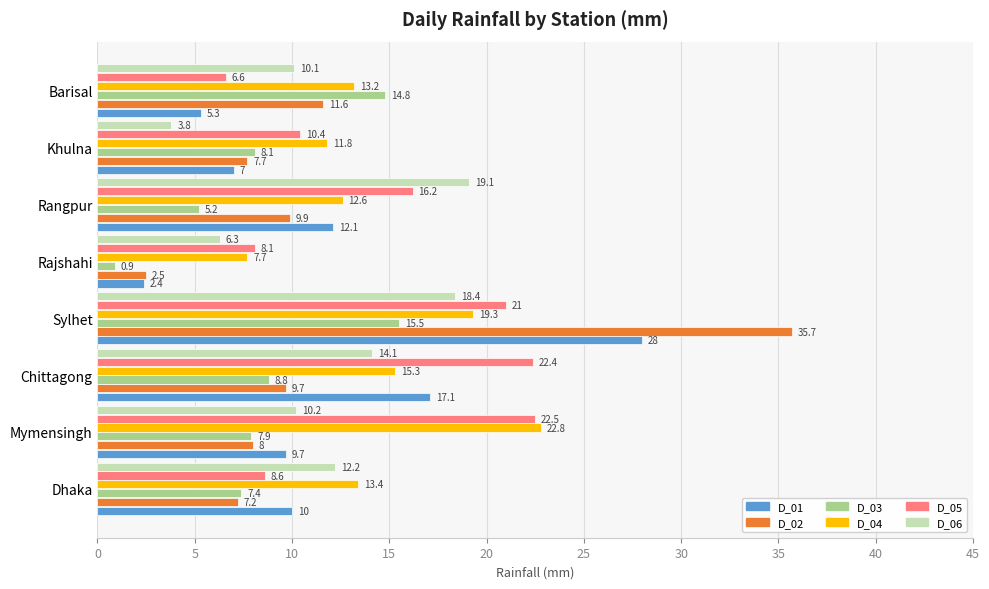

What are all the series names shown in the legend?

D_01, D_02, D_03, D_04, D_05, D_06